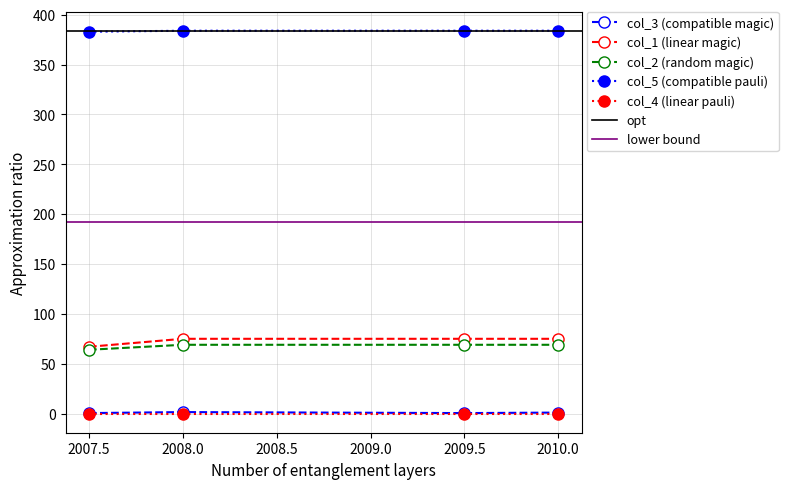

Is this an area chart (filled region under the line)?

No